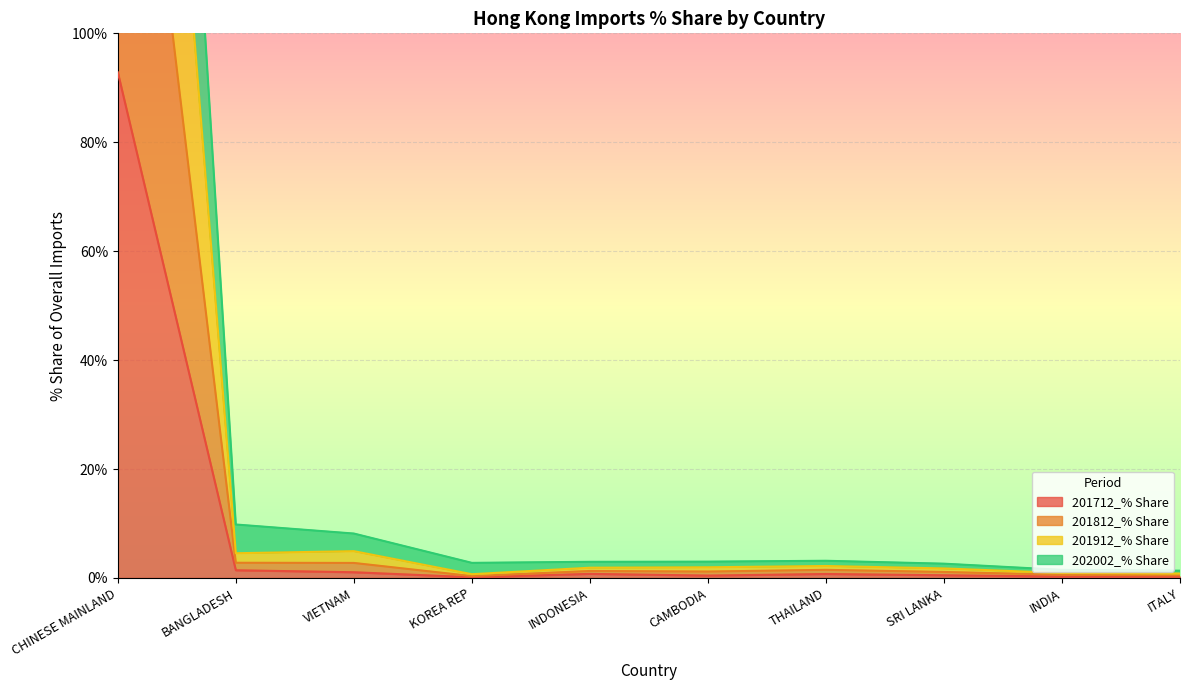

What is the sum of the 201712_% Share values at KOREA REP and SRI LANKA?

0.6